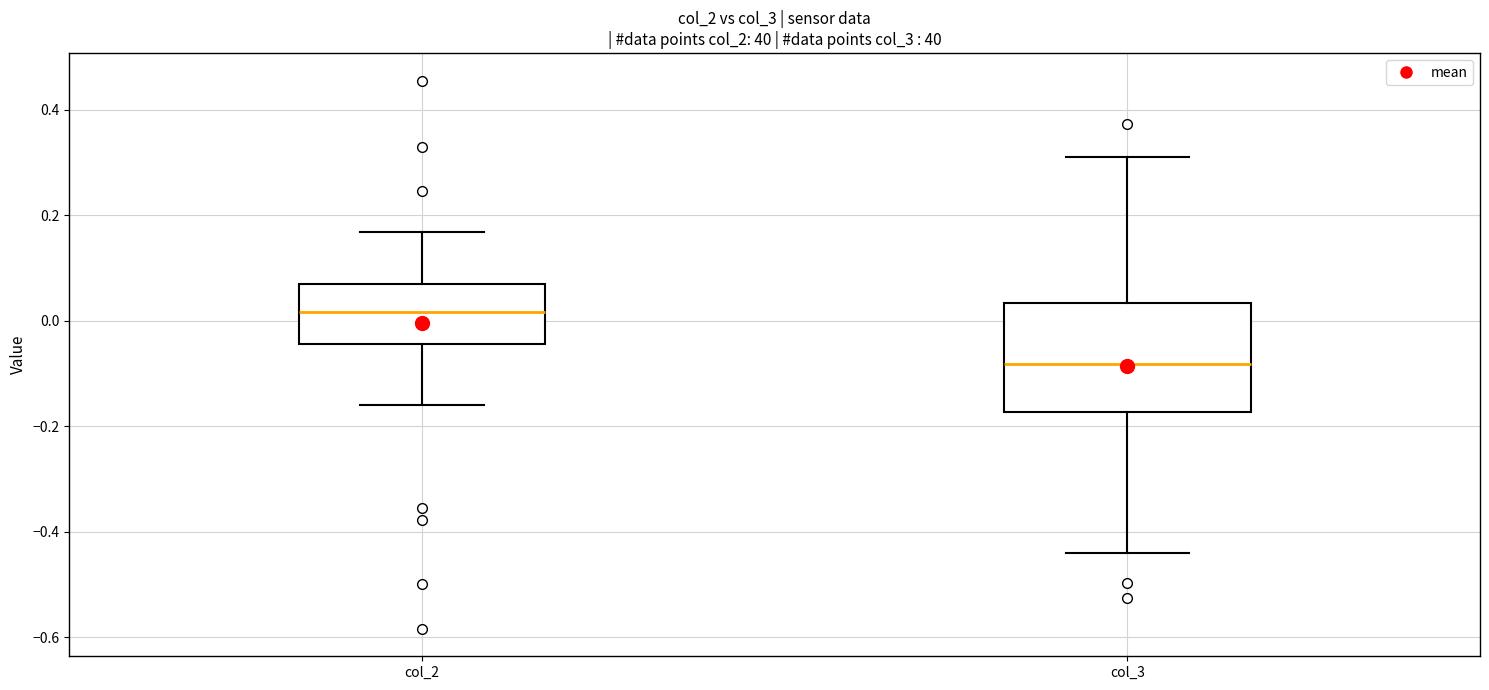

Comparing the boxes themselves (not the whiskers), which one is the tallest?

col_3